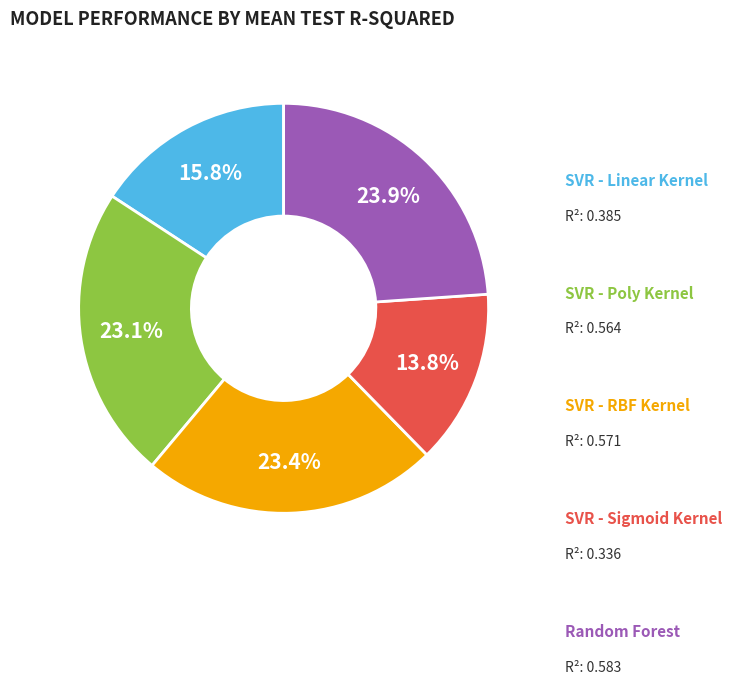

Does any single category account for the majority?

No